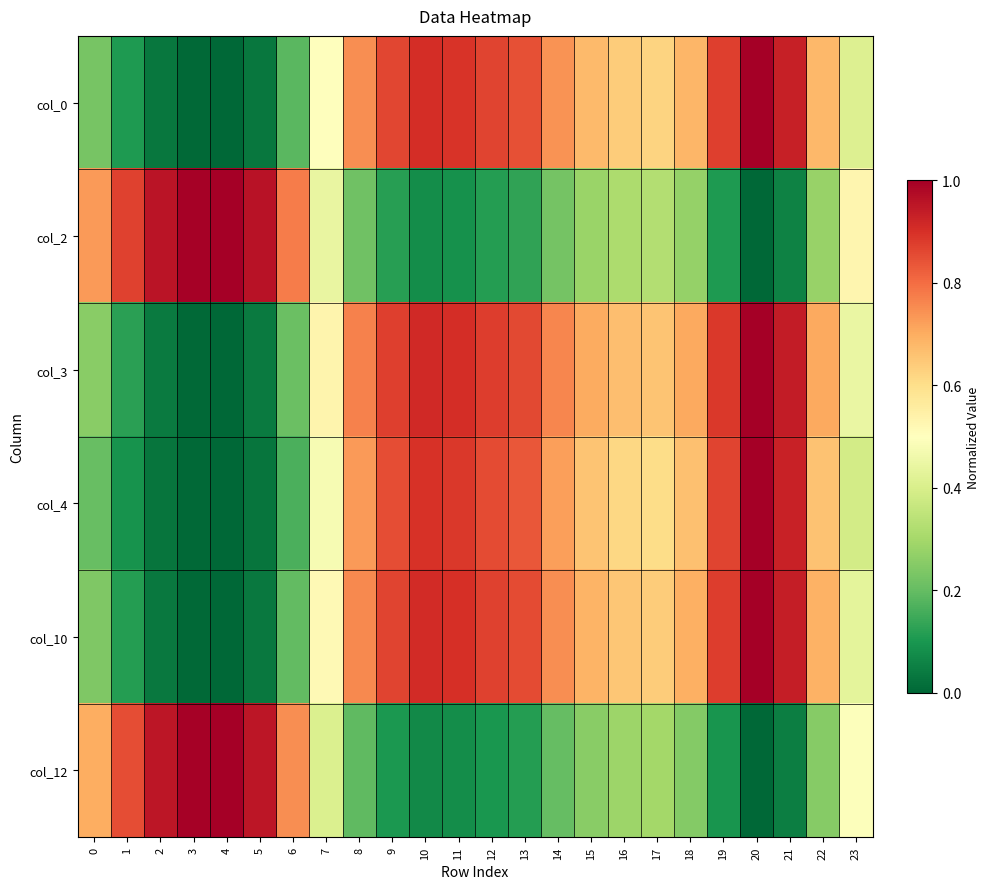

At which category does the chart reach its peak across all series?

20